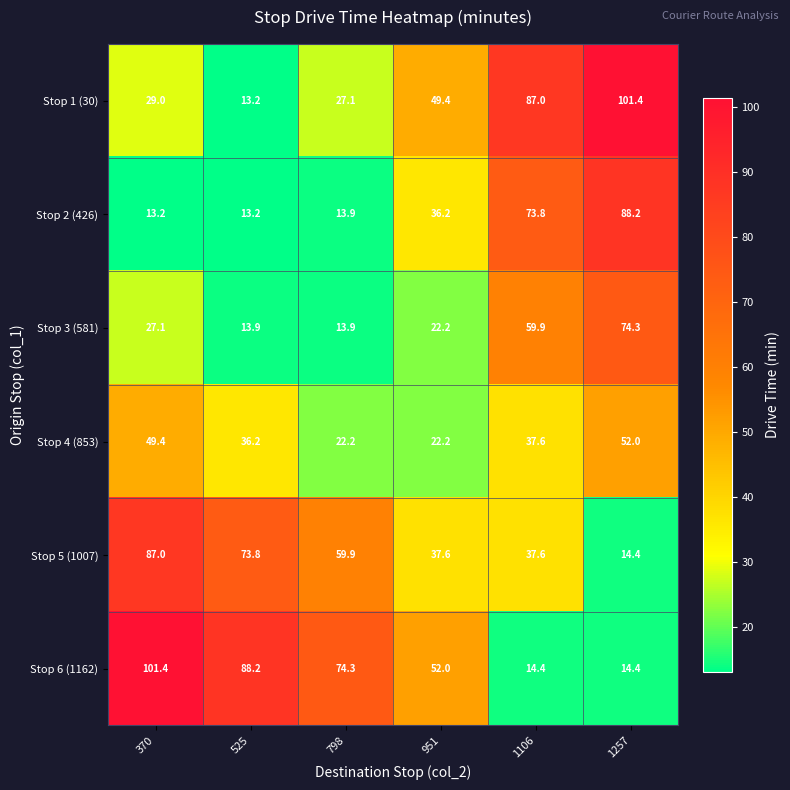

What is the smallest value displayed?

13.2